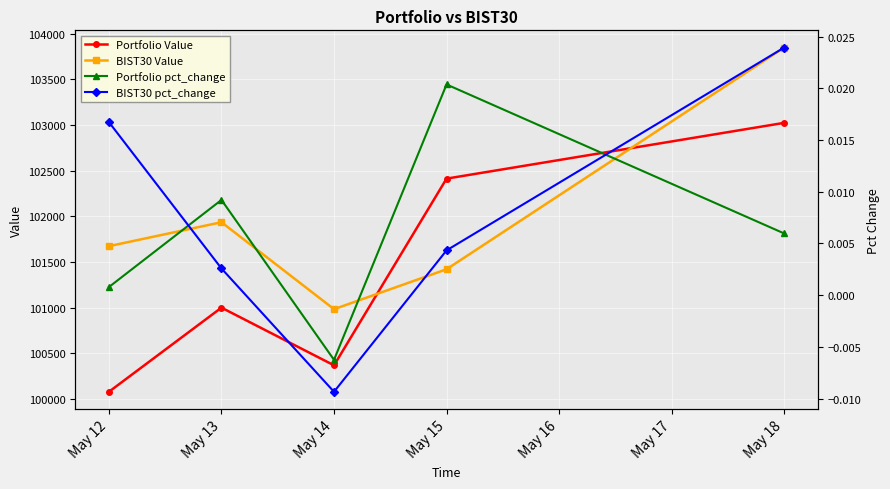

The Portfolio pct_change series shows 0.0 at May 13. True or false?

True